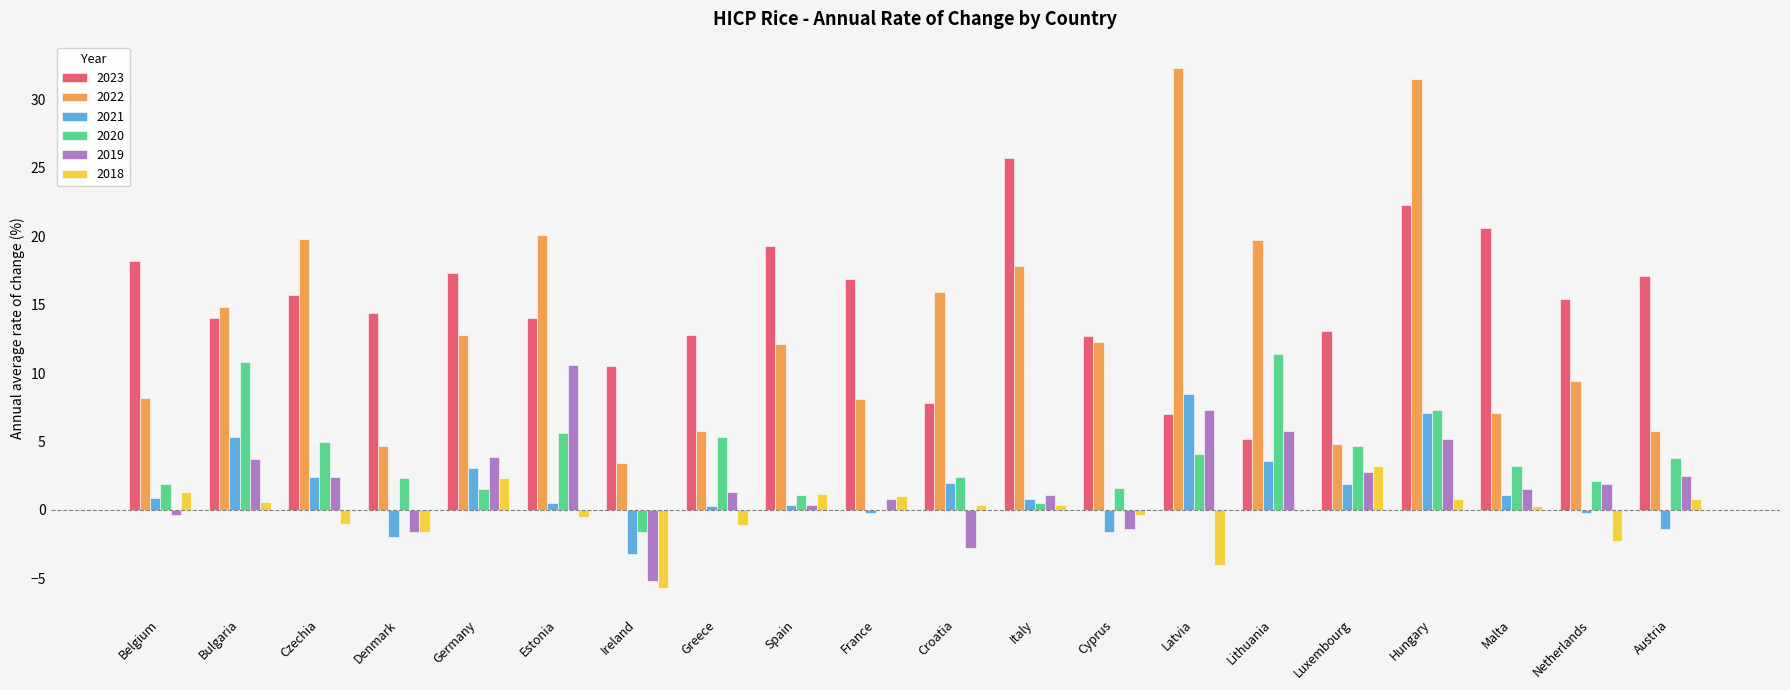

Which series has the widest spread of values?

2022